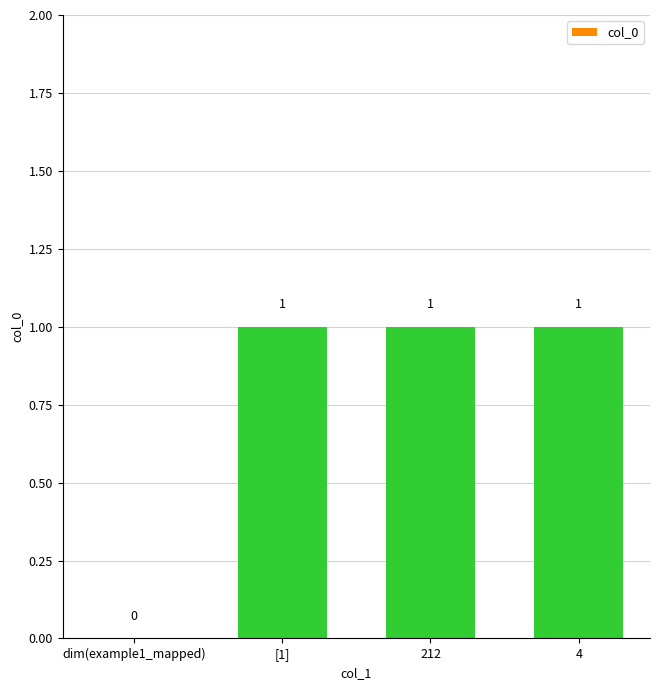

What is the greatest value displayed?

1